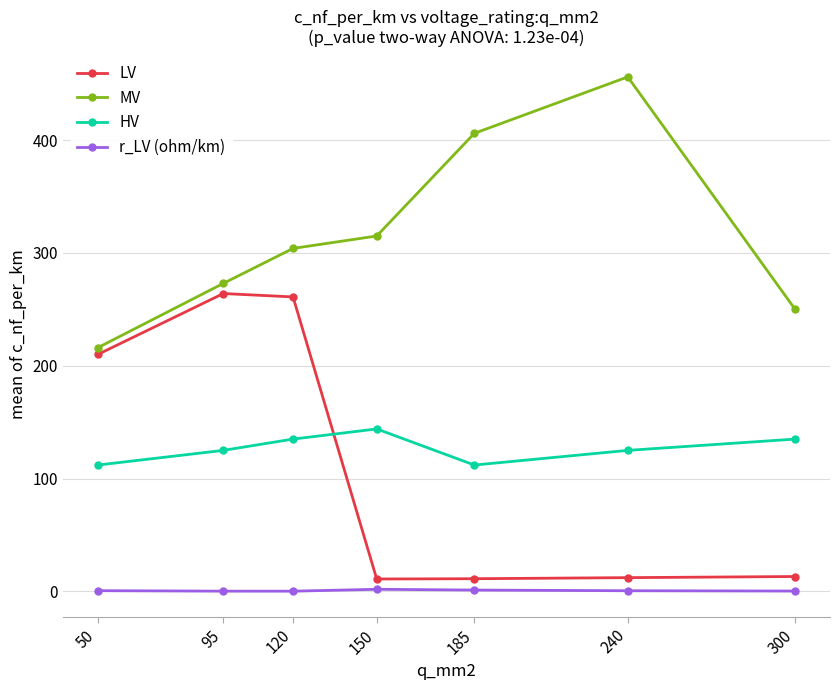

How many lines are shown in the chart?

4